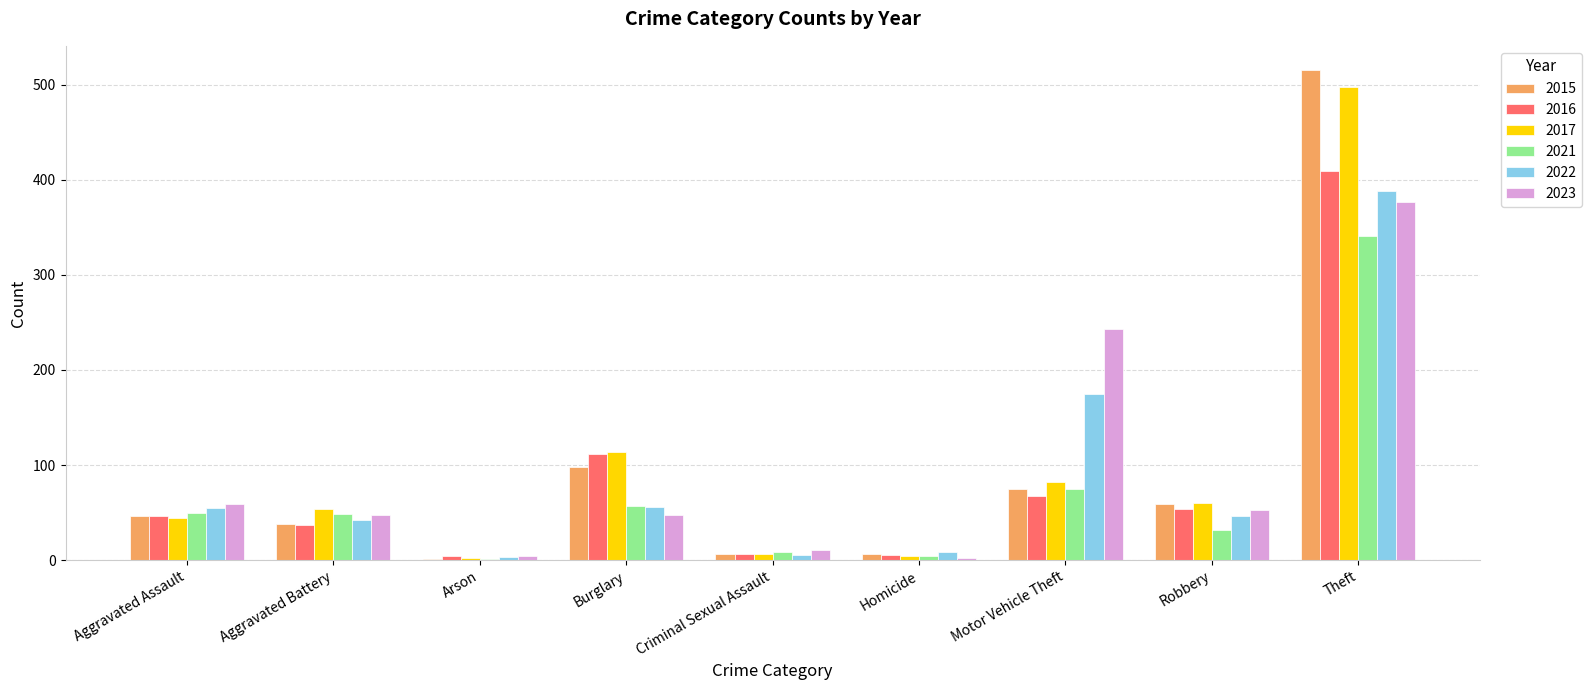

Which category has the highest value across all series?

Theft